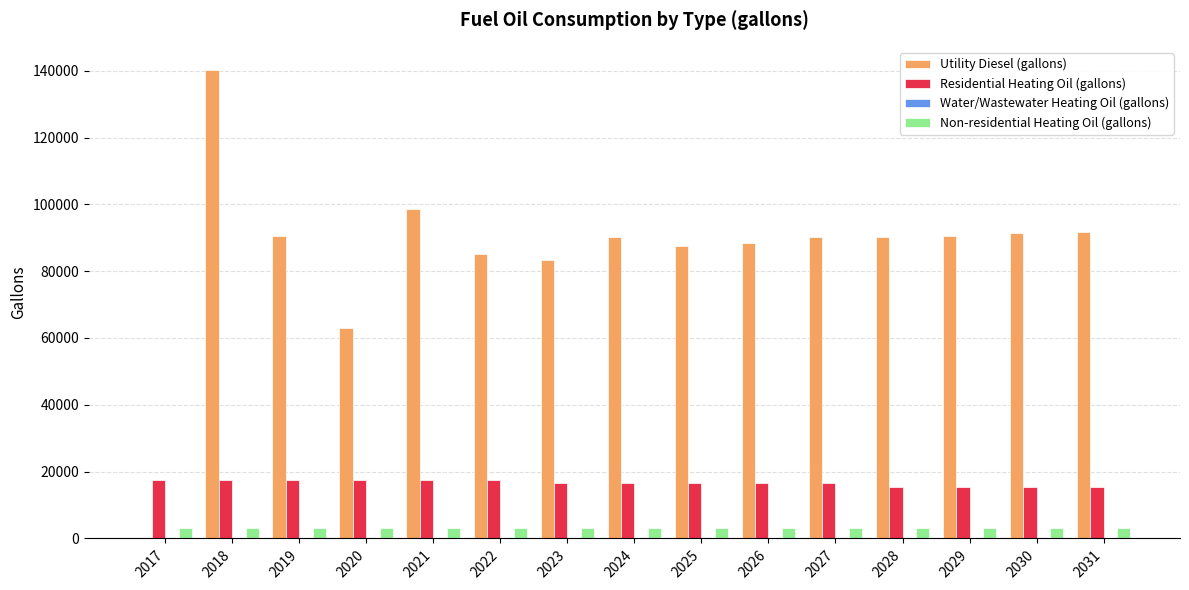

Which series has the largest total across all categories?

Utility Diesel (gallons)